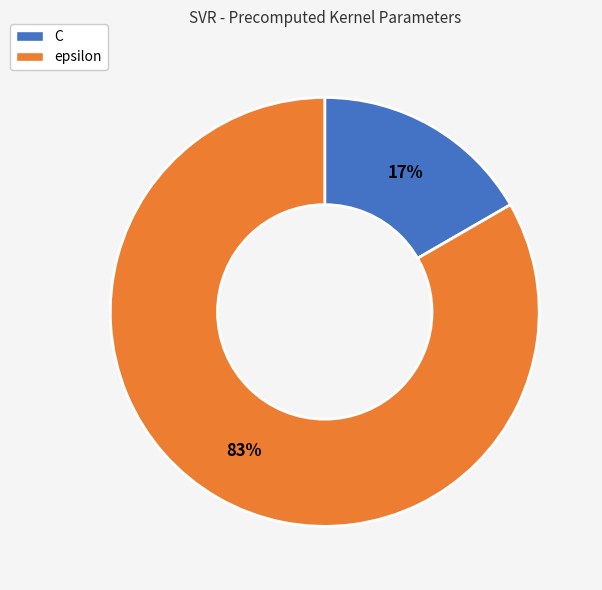

Count the number of slices in the pie.

2